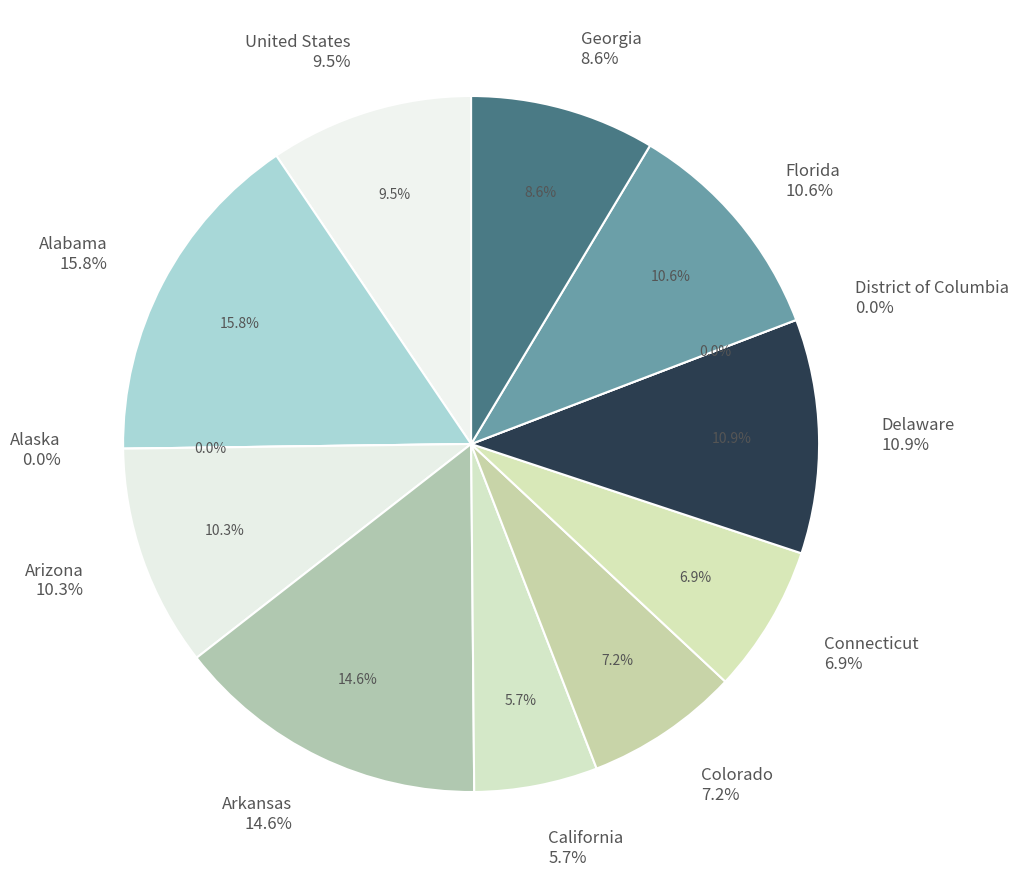

Is there any slice that represents more than half of the pie?

No